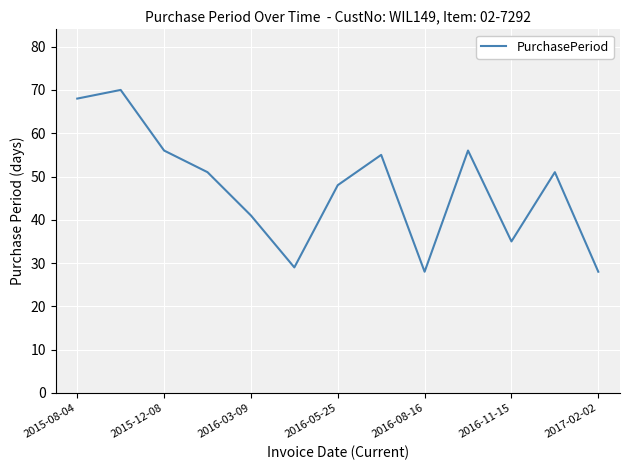

What is the difference between the maximum and minimum values?

42